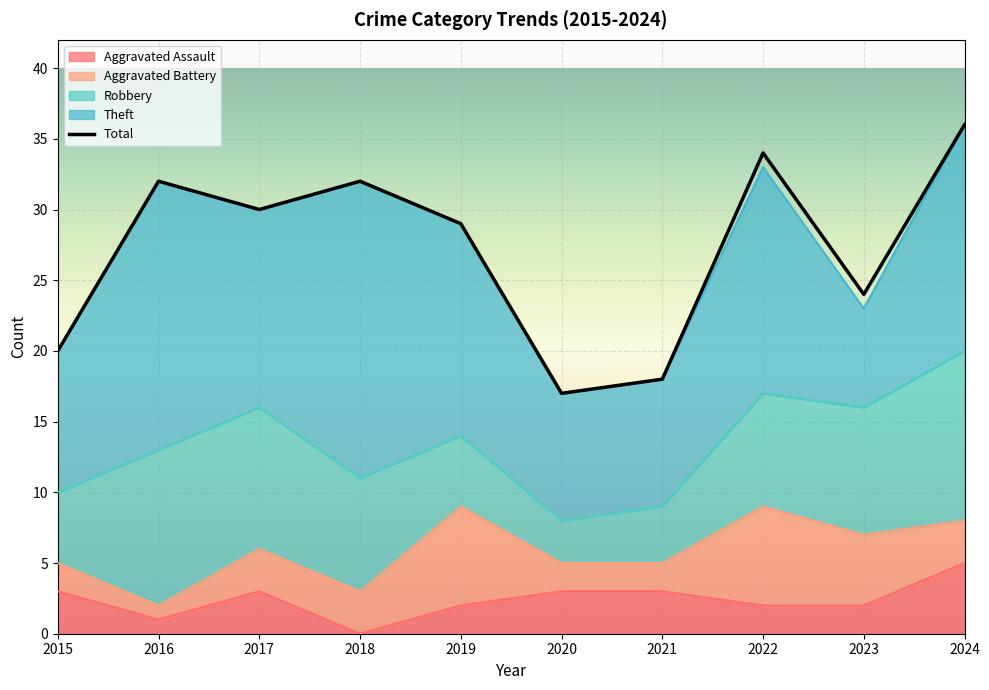

True or false: Total and Theft cross at least once.

False